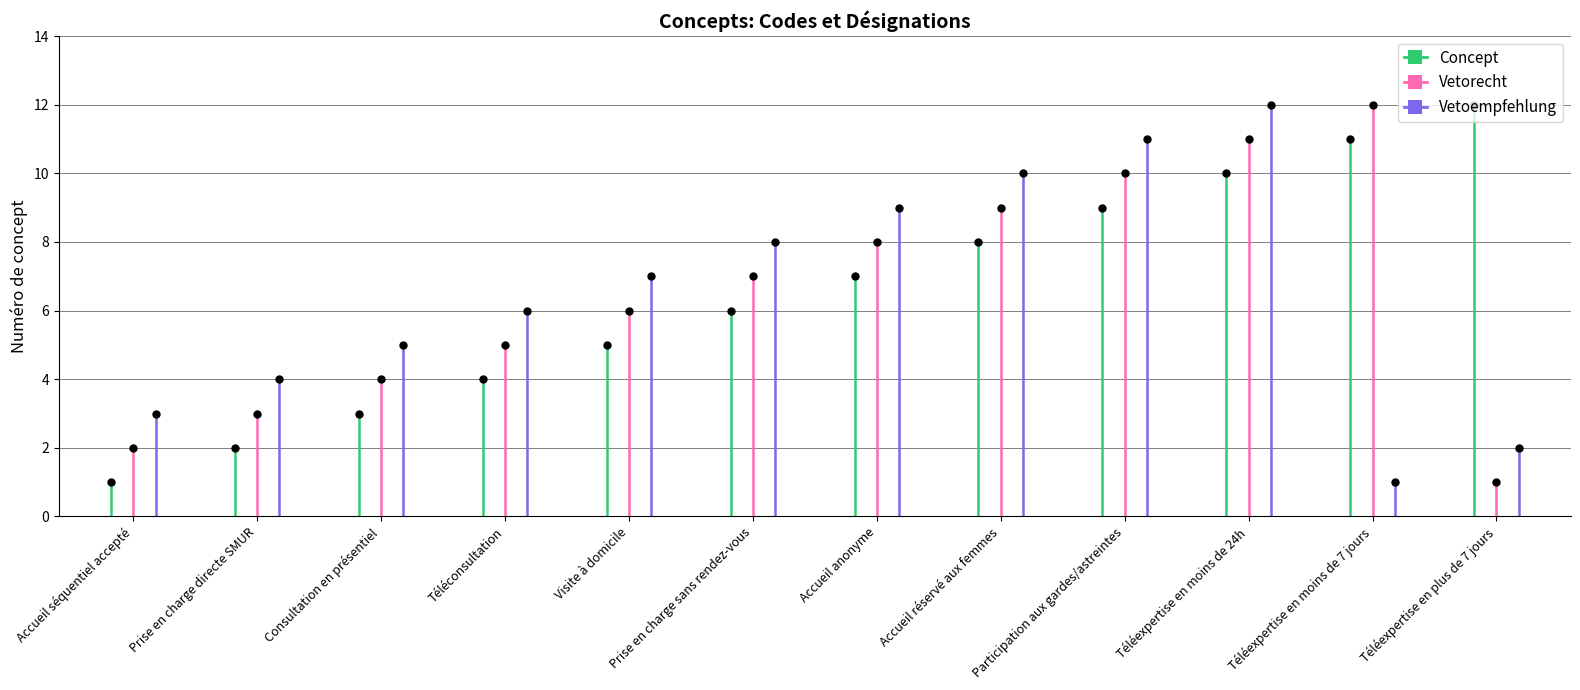

List the labels in order of Vetoempfehlung value, smallest first.

Téléexpertise en moins de 7 jours, Téléexpertise en plus de 7 jours, Accueil séquentiel accepté, Prise en charge directe SMUR, Consultation en présentiel, Téléconsultation, Visite à domicile, Prise en charge sans rendez-vous, Accueil anonyme, Accueil réservé aux femmes, Participation aux gardes/astreintes, Téléexpertise en moins de 24h